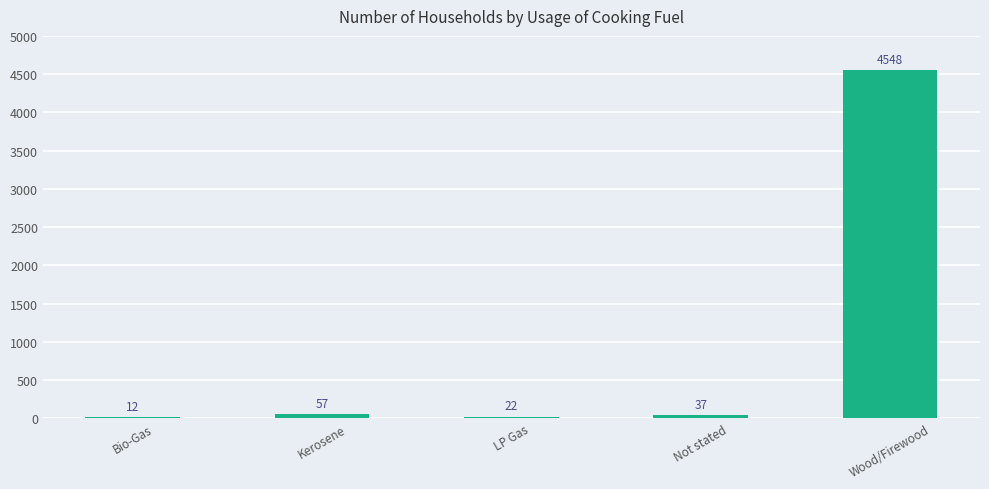

What is the change in value from Bio-Gas to Wood/Firewood?

+4536